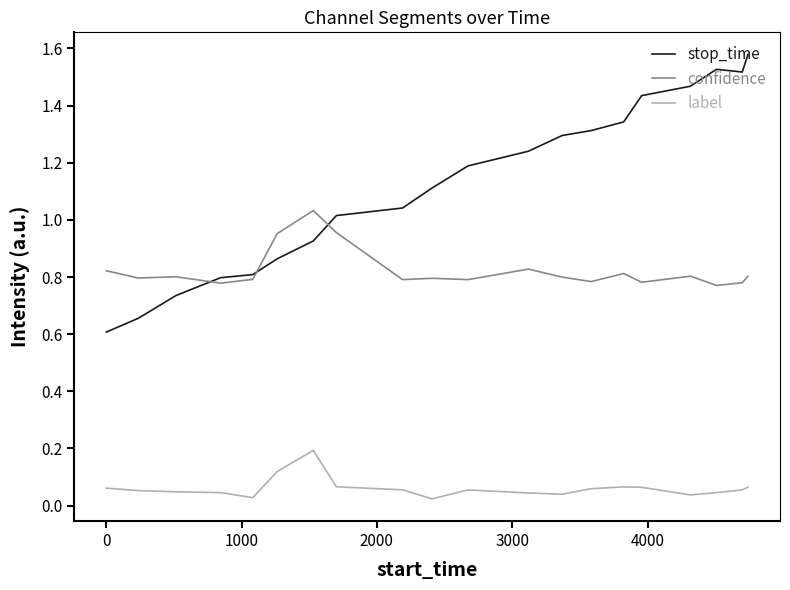

Rank the series by their maximum value, from lowest to highest.

label, confidence, stop_time